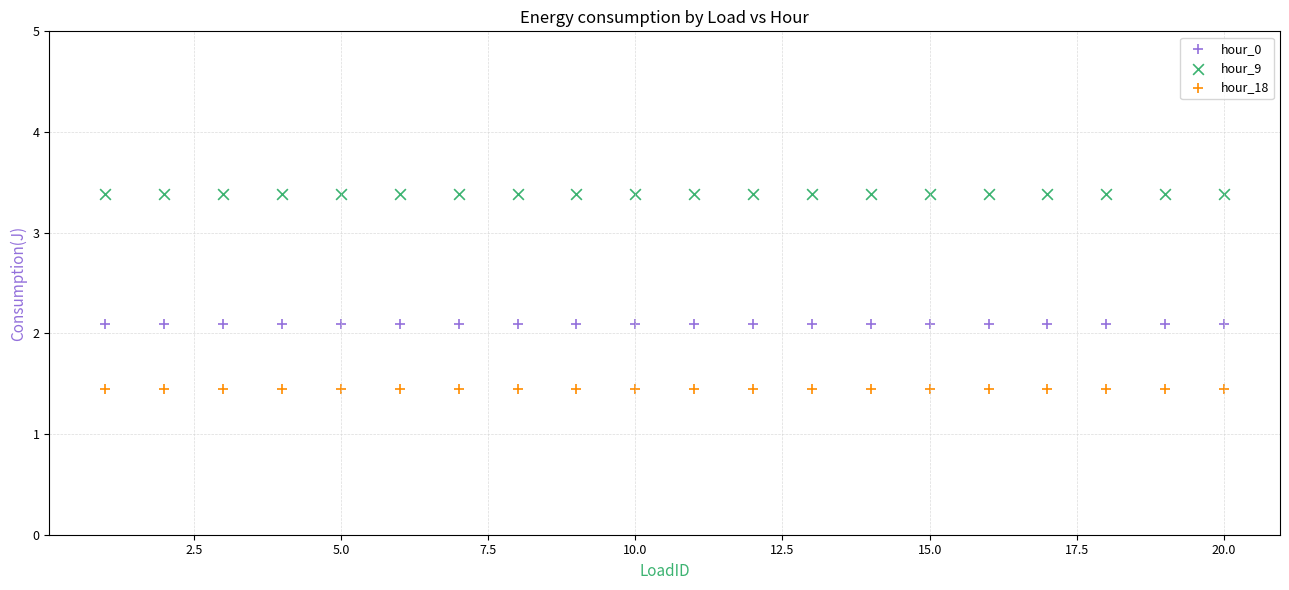

What are all the series names shown in the legend?

hour_0, hour_9, hour_18